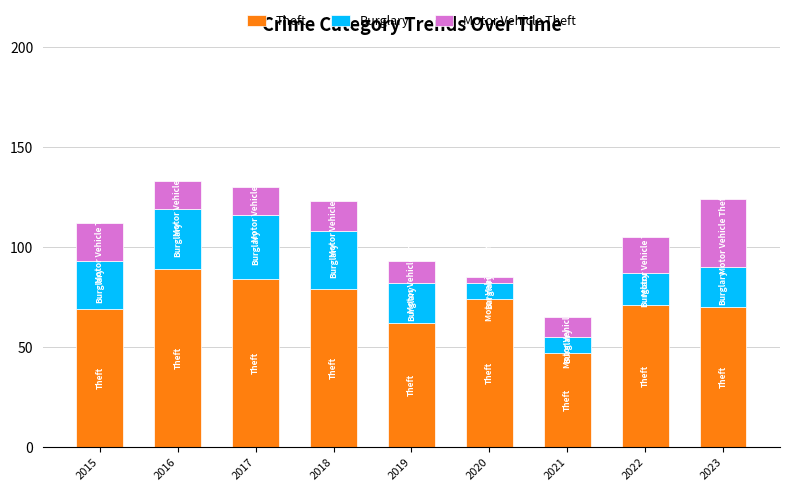

What is the difference between the Theft values at 2016 and 2021?

42